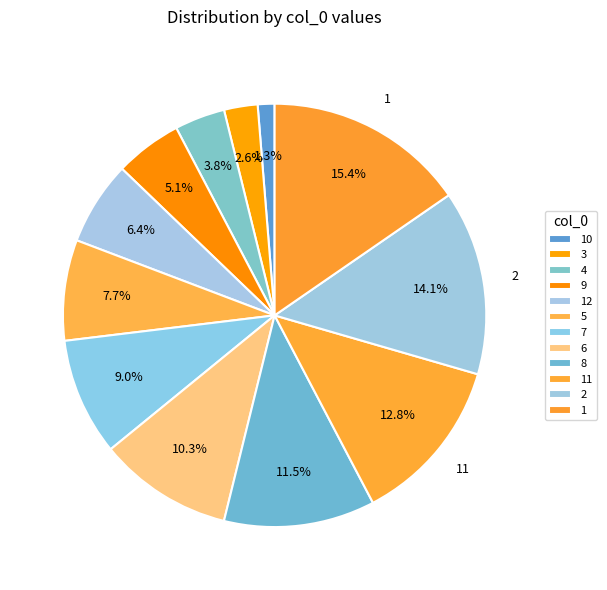

To the nearest percent, what portion does 11 represent?

13%